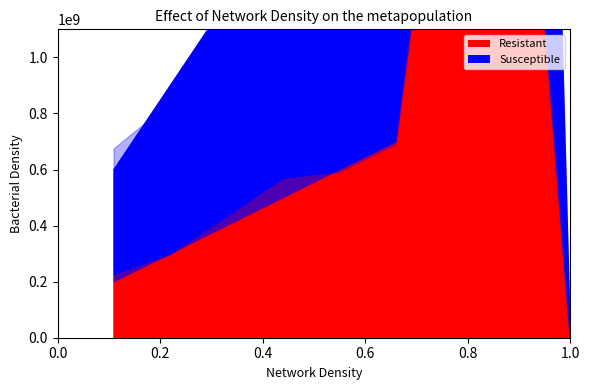

Count the number of categories in the chart.

9